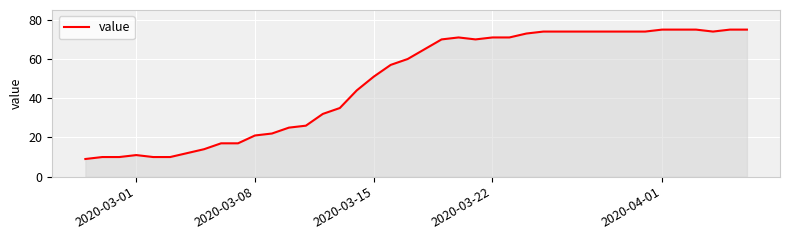

What is the difference between the maximum and minimum values?

66